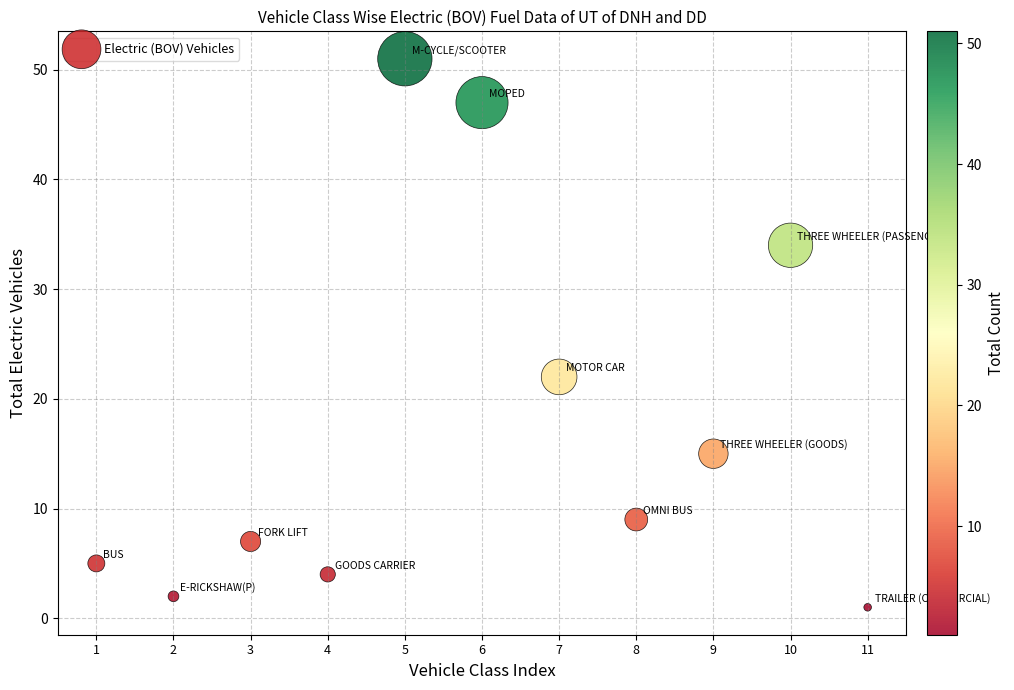

What Y value in the scatter plot is closest to 26?

22